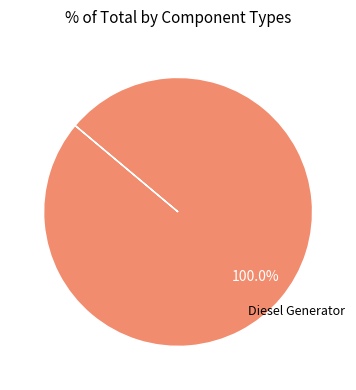

Is there any slice that represents more than half of the pie?

Yes